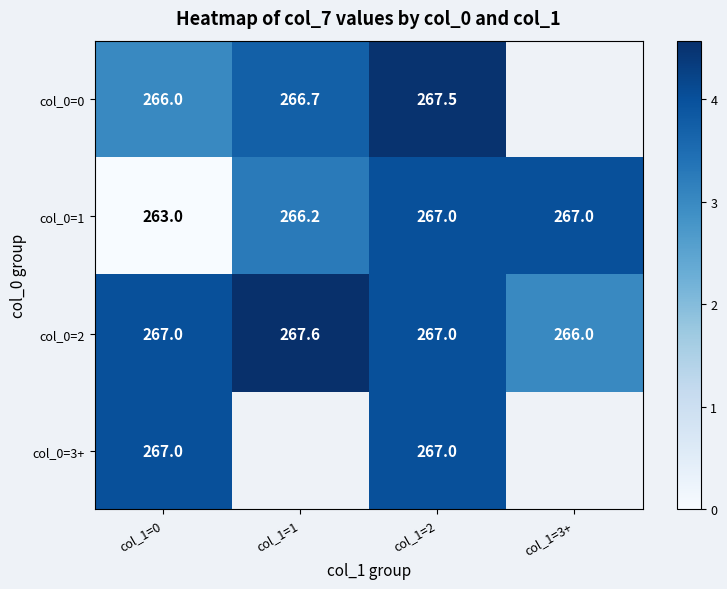

At which label does col_0=1 reach its minimum?

col_1=0